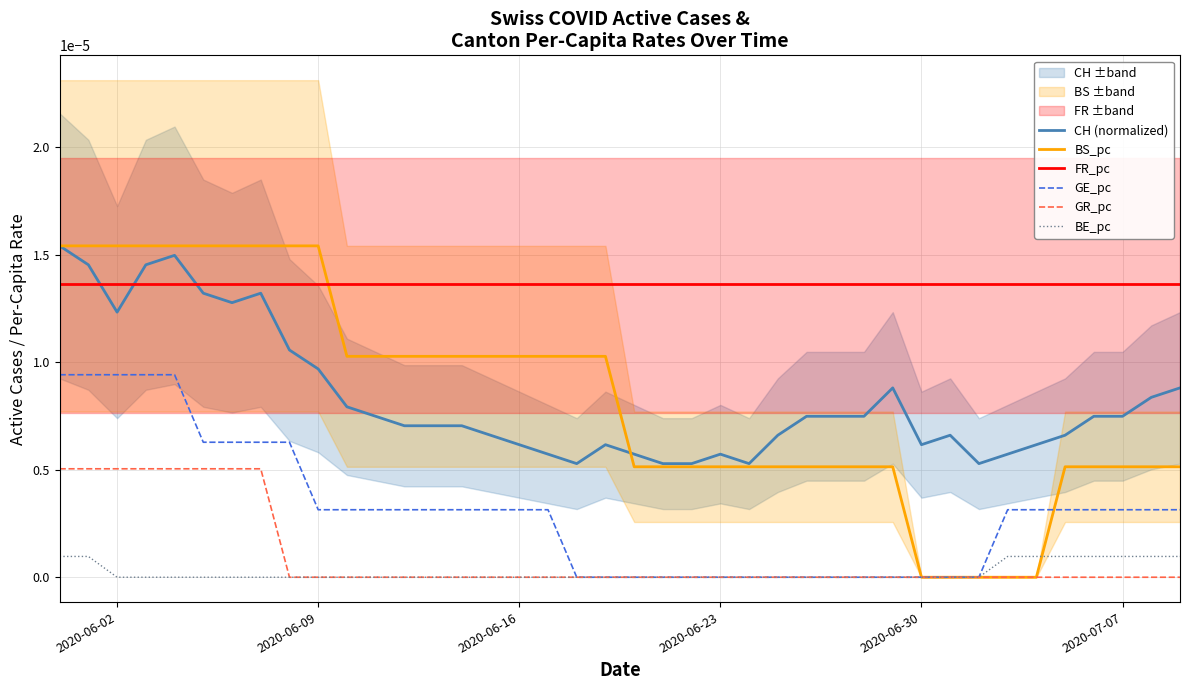

True or false: GE_pc and BE_pc cross at least once.

False